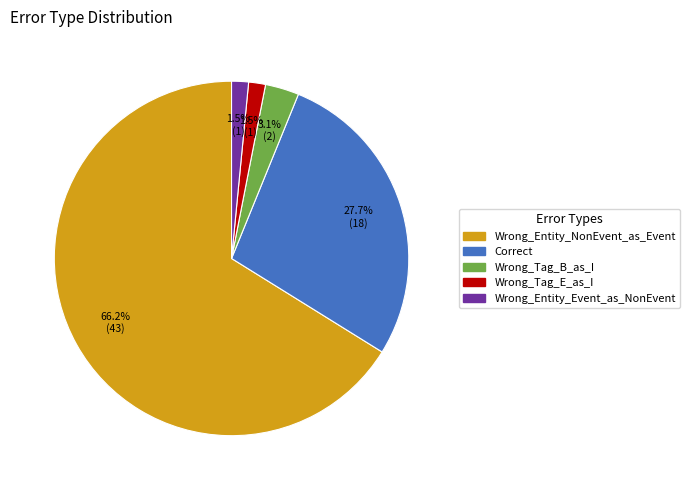

Is Wrong_Tag_E_as_I the majority of the pie?

No